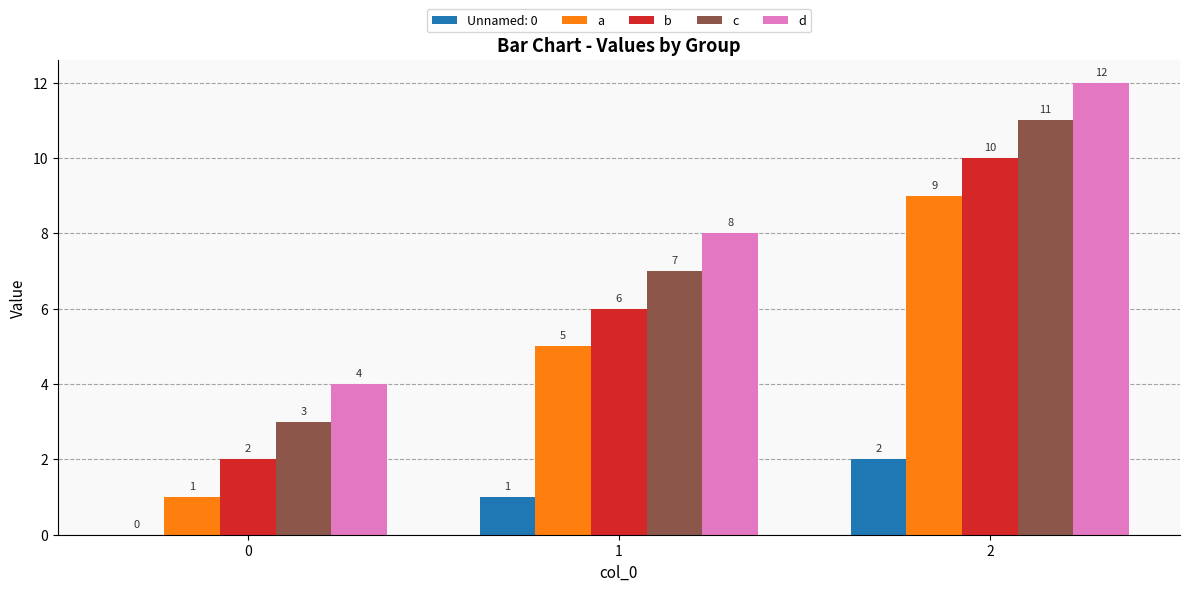

At which label is c closest to 7?

1